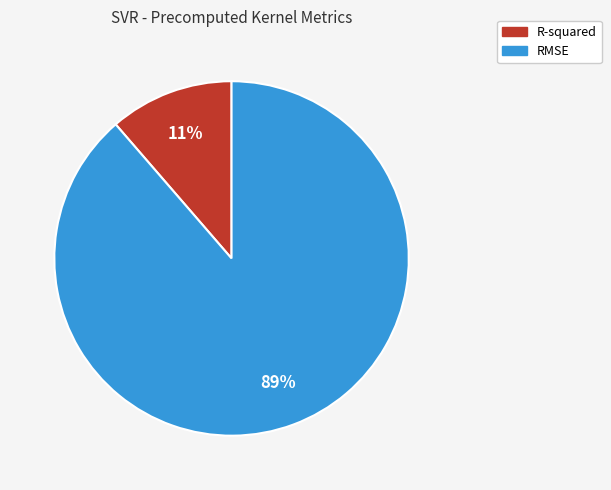

How many slices are in this pie chart?

2